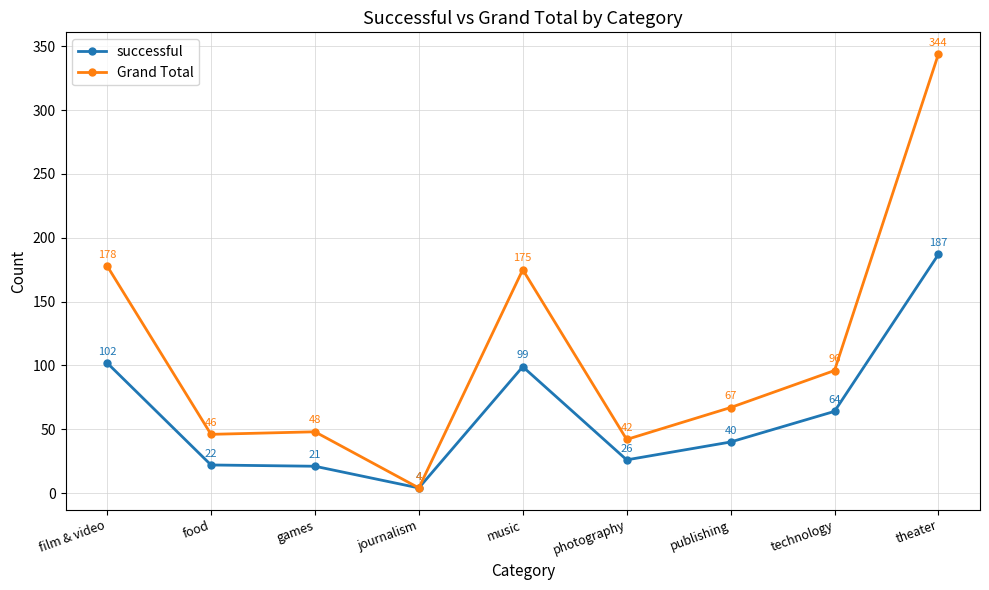

How many lines are shown in the chart?

2